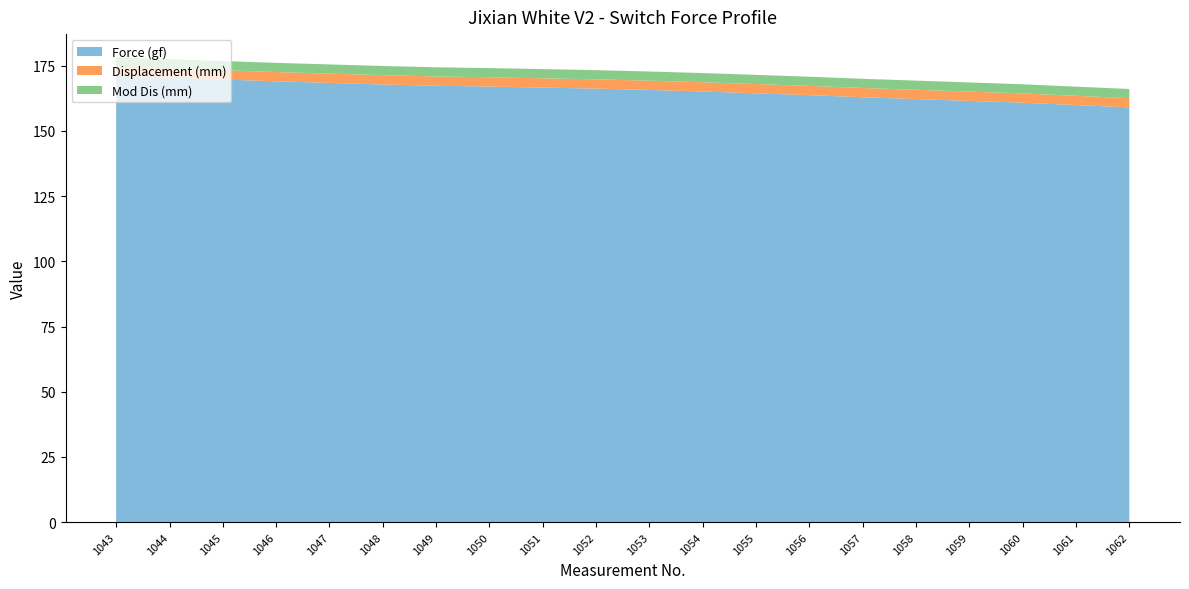

Reading right to left, extract all data points from this chart.

Force (gf): 159.0	159.9	160.8	161.5	162.2	162.9	163.7	164.4	165.1	165.7	166.2	166.6	167.0	167.3	167.8	168.4	169.0	169.7	170.4	171.1
Displacement (mm): 3.5	3.5	3.5	3.5	3.5	3.5	3.5	3.5	3.5	3.5	3.6	3.6	3.6	3.6	3.6	3.6	3.6	3.6	3.6	3.6
Mod Dis (mm): 3.5	3.5	3.5	3.5	3.5	3.5	3.5	3.5	3.5	3.5	3.5	3.5	3.5	3.5	3.5	3.5	3.5	3.5	3.5	3.5